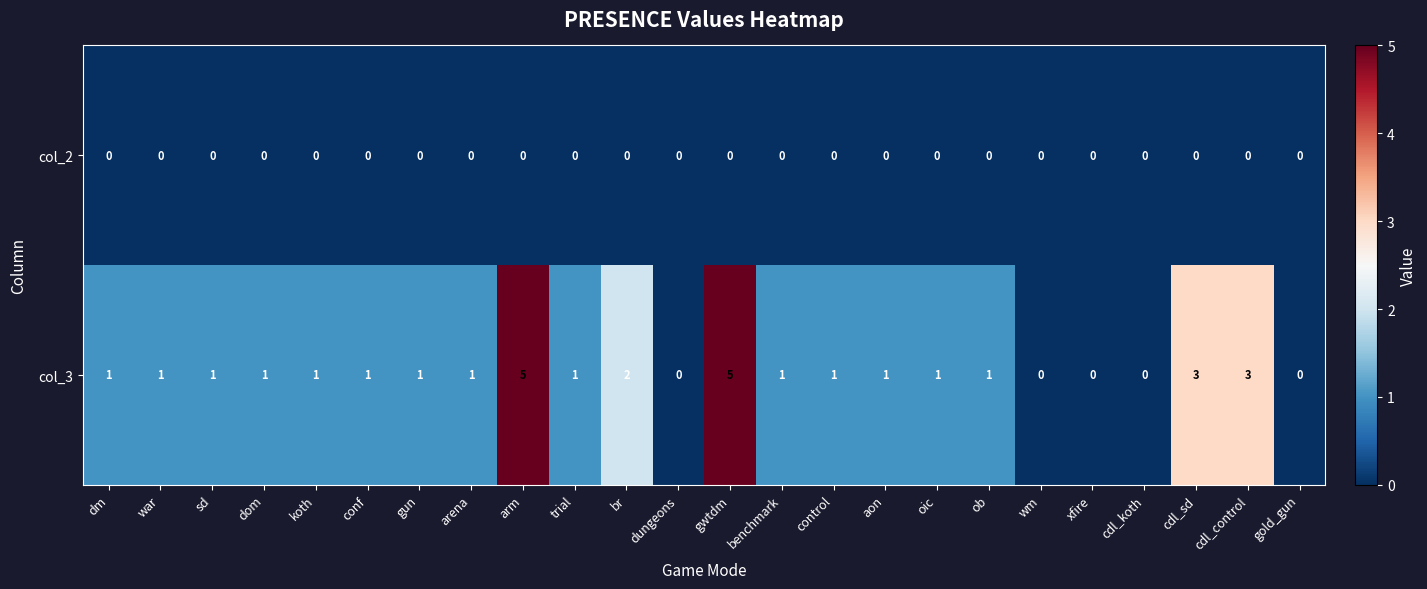

The value of col_3 at arm is 5. True or false?

True